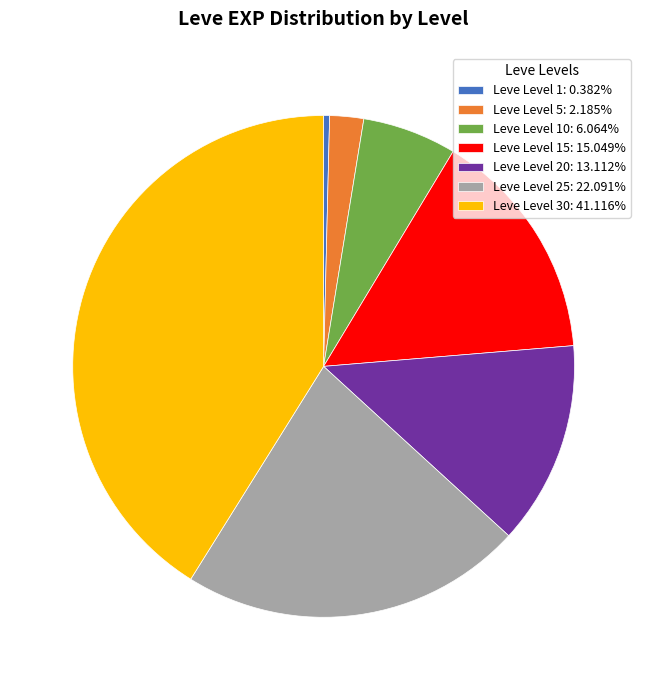

Approximately how many times larger is the value at Leve Level 10: 6.064% compared to Leve Level 5: 2.185%?

2.8